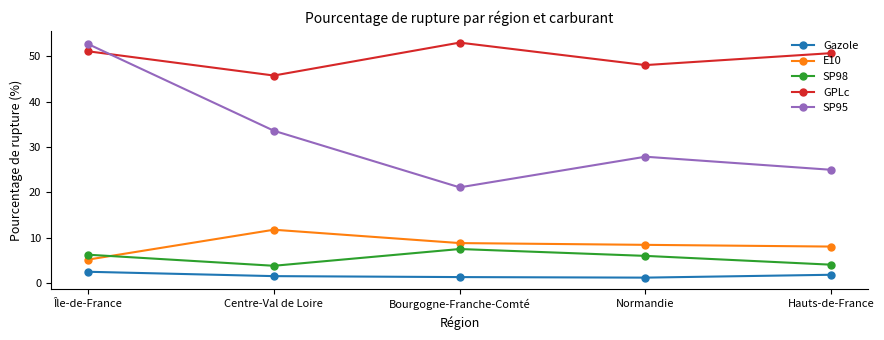

Where does the GPLc series first go above 50?

Île-de-France